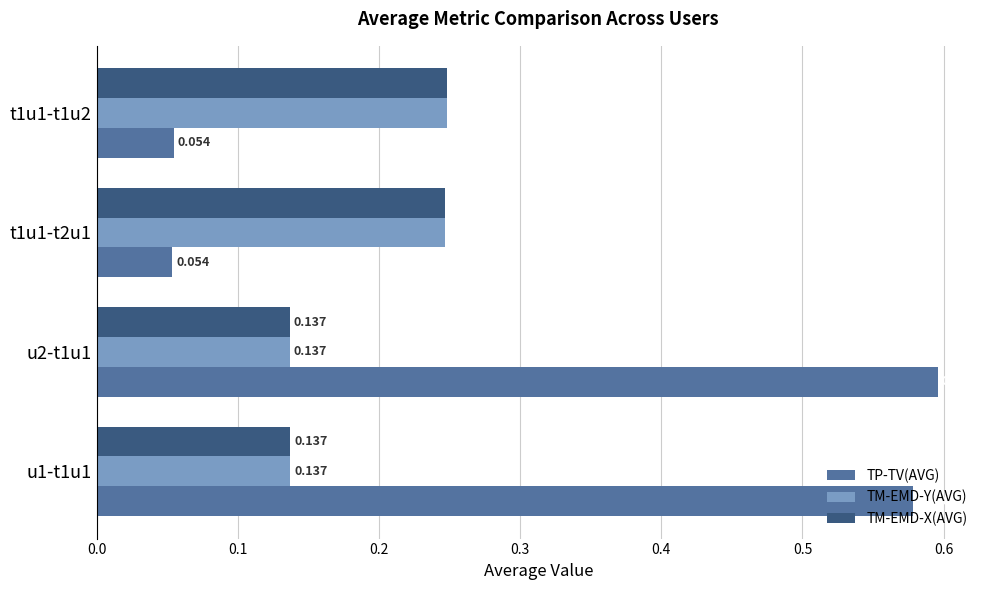

Is the value of TP-TV(AVG) at t1u1-t2u1 greater than the value of TM-EMD-Y(AVG) at t1u1-t1u2?

No